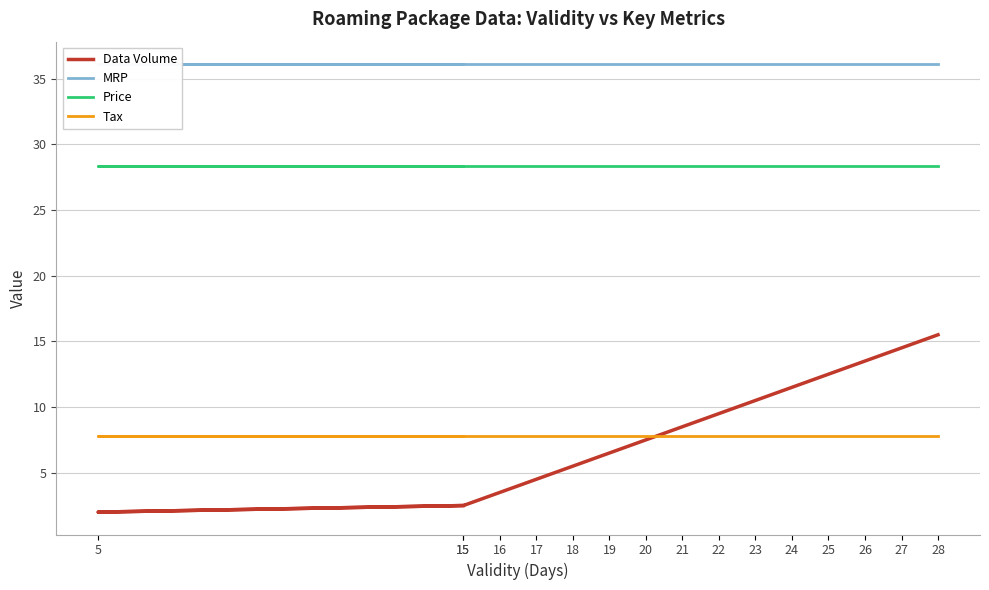

Count the number of categories in the chart.

16